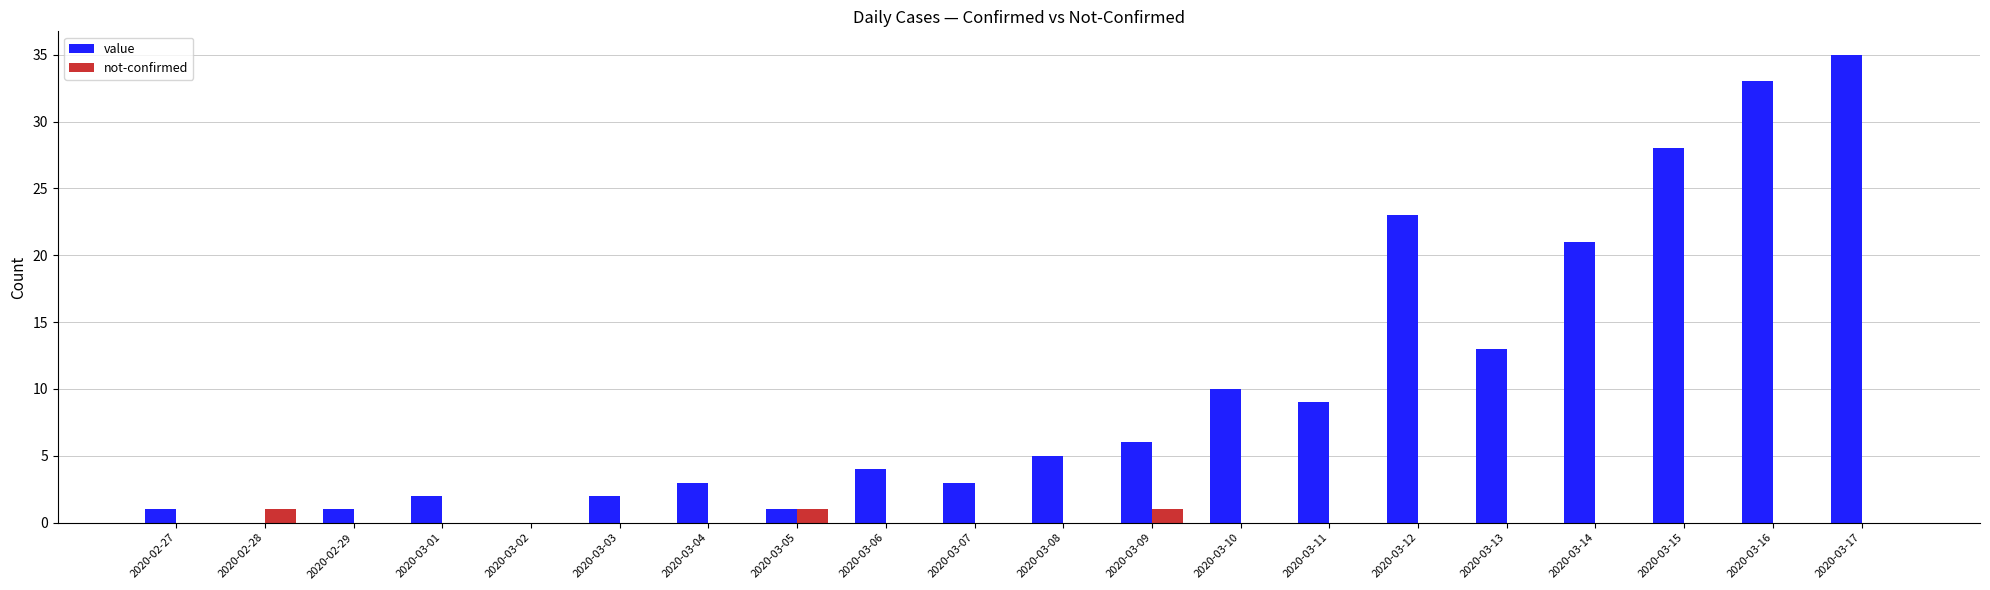

How many series are shown in this chart?

2